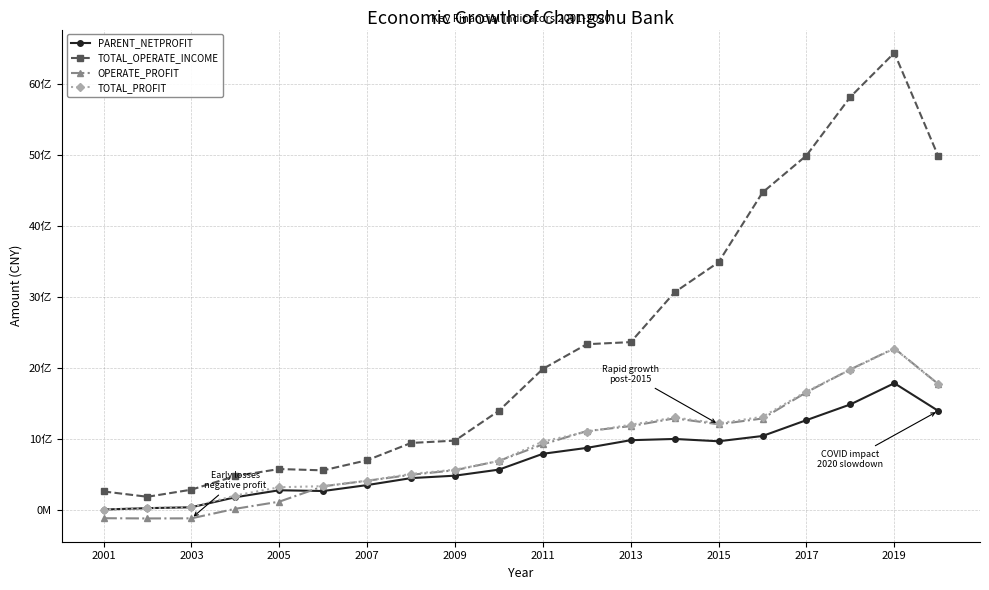

Is this an area chart (filled region under the line)?

No